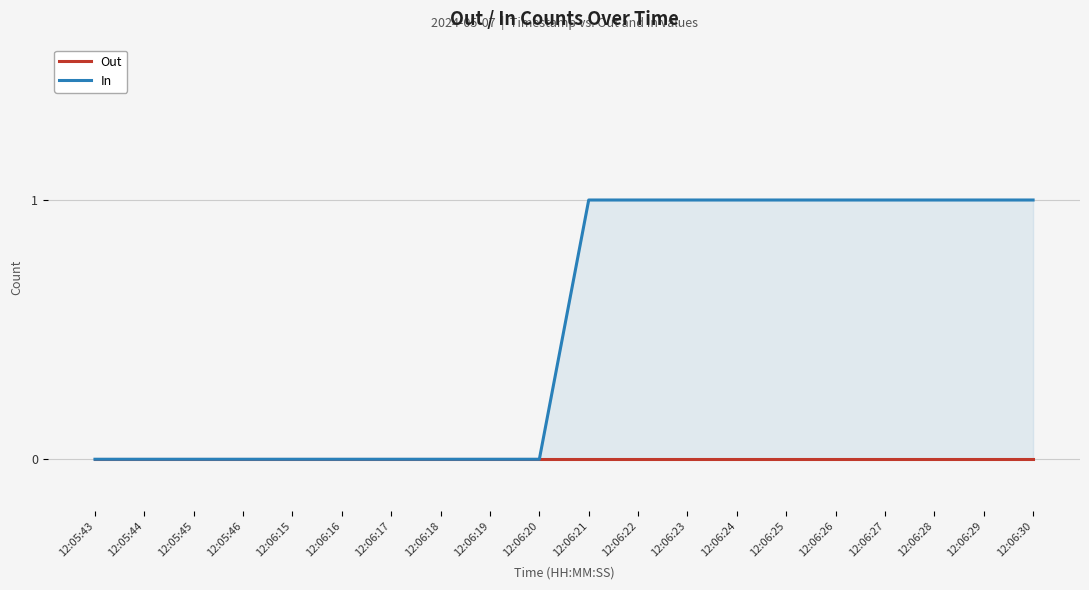

At which label is Out closest to 0?

12:05:43